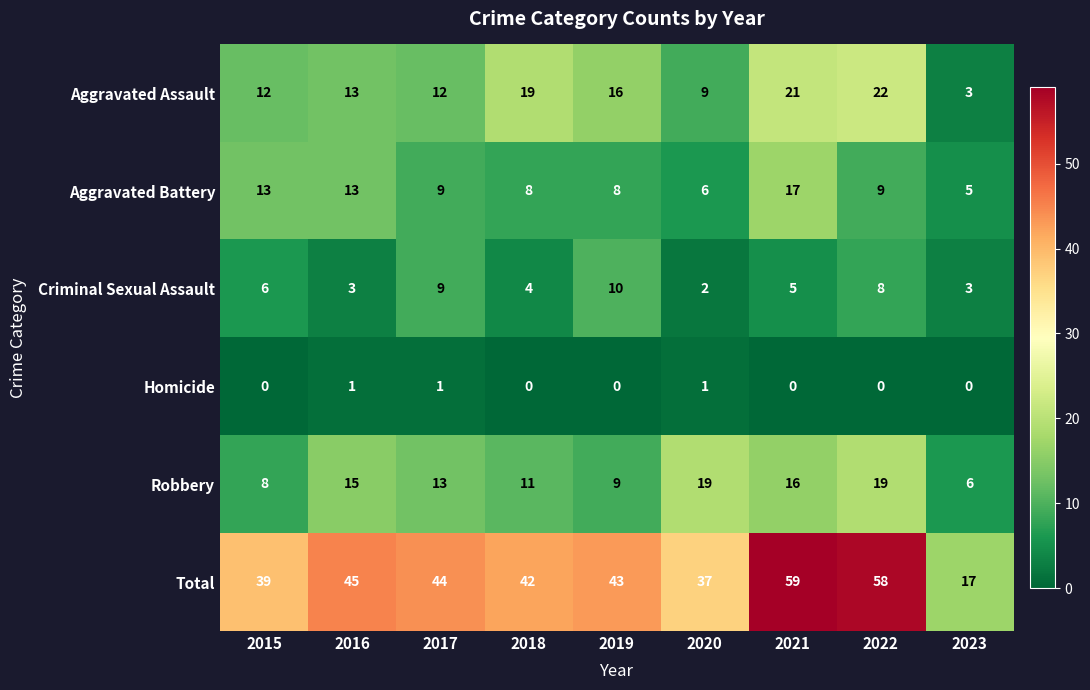

What is the average value of the Criminal Sexual Assault series?

6